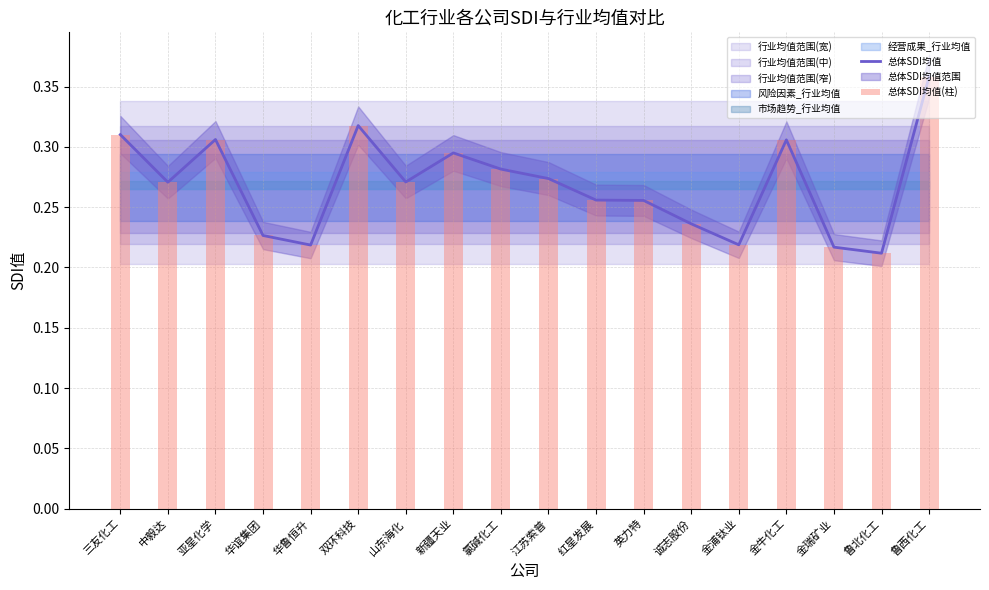

Count the number of categories in the chart.

18